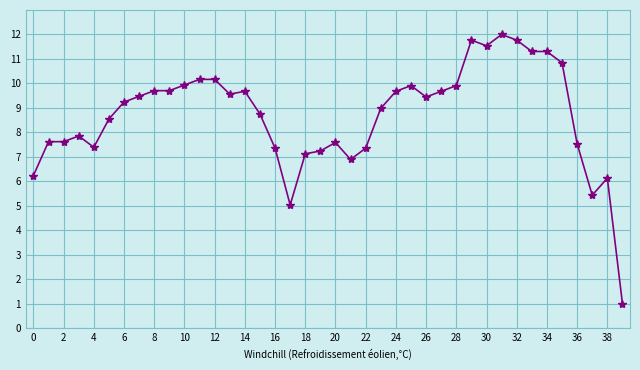

What is the maximum value shown in the chart?

12.0